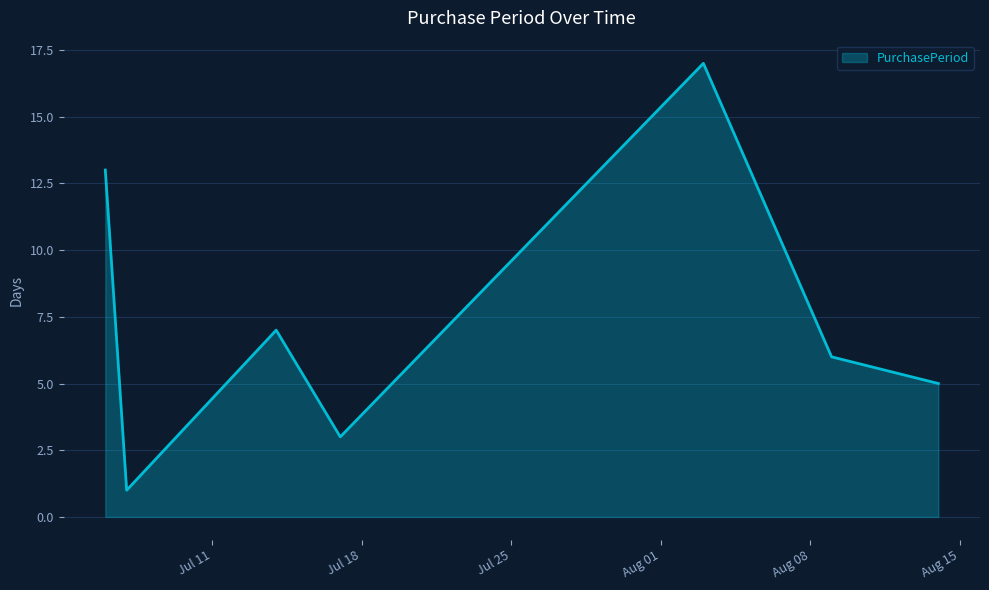

What is the greatest value displayed?

17